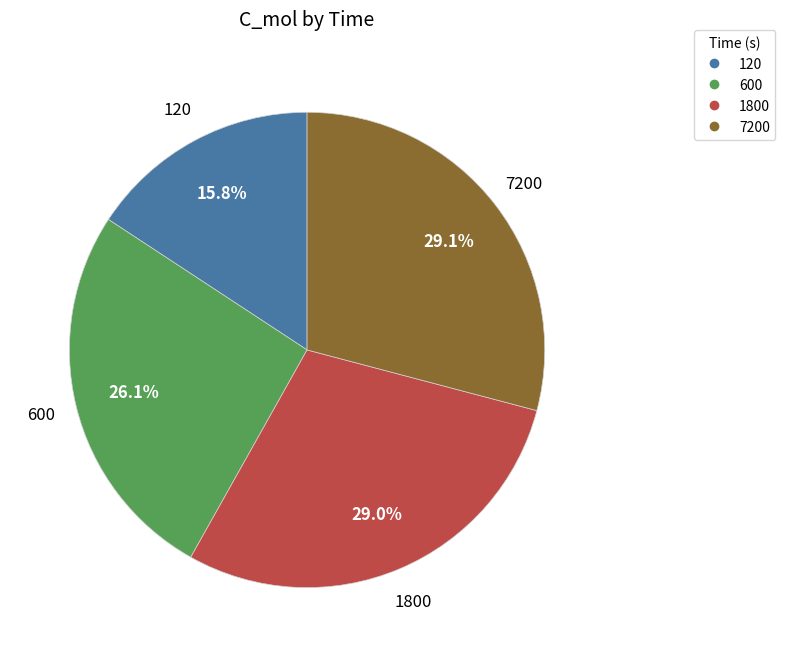

Does any single category account for the majority?

No